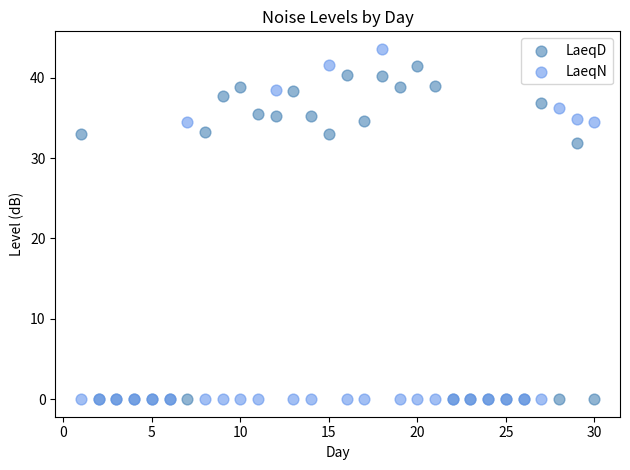

In the LaeqD series, what Y value is closest to 20?

31.9